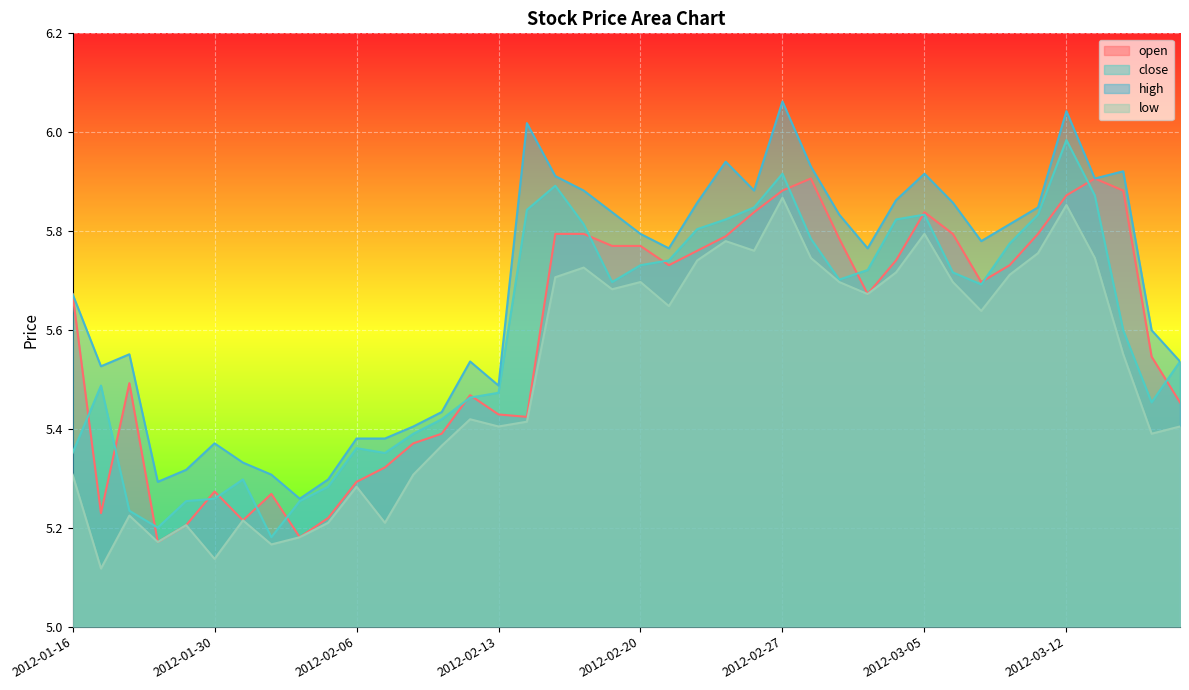

Where is the first local minimum for high?

2012-01-17